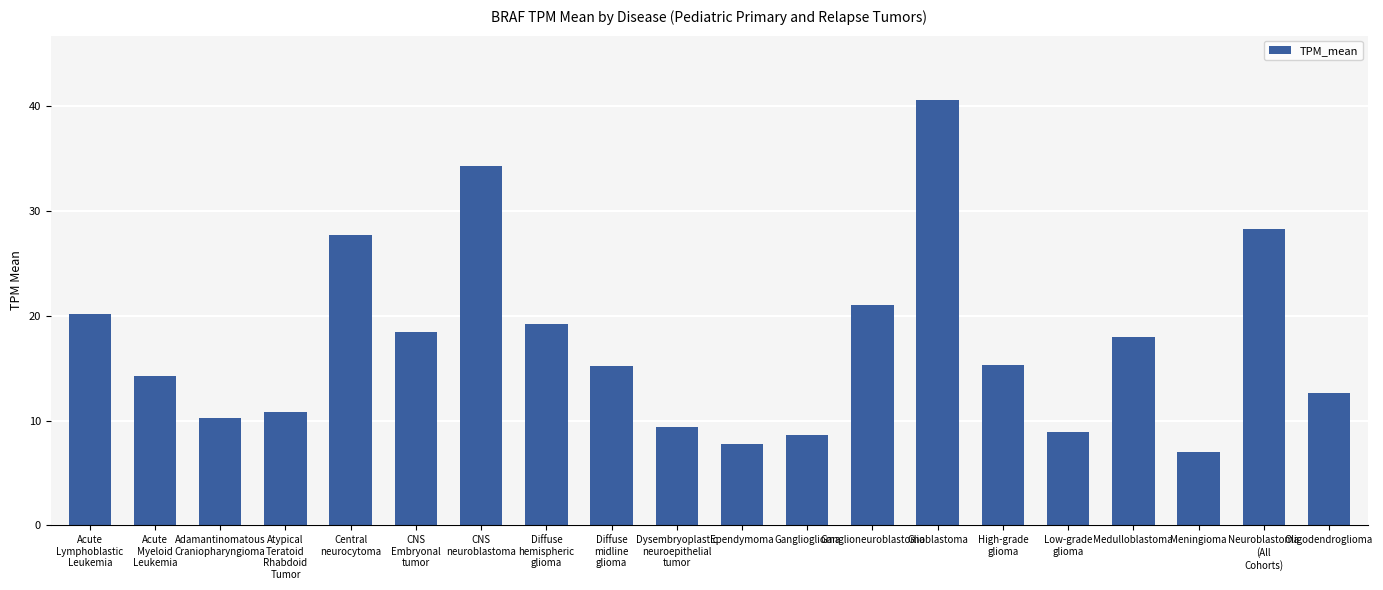

Are the bars grouped side by side (vs. stacked)?

No